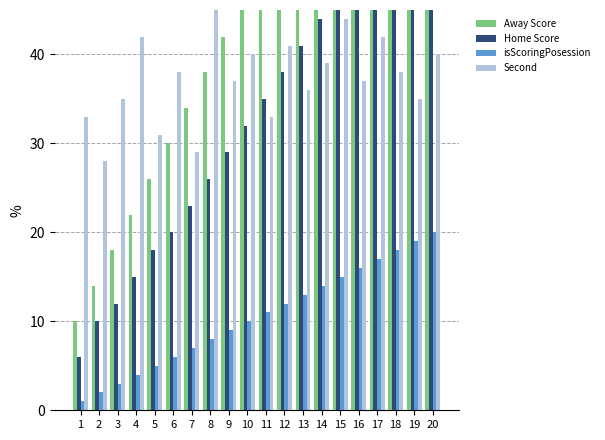

What is the sum of all isScoringPosession values?

210